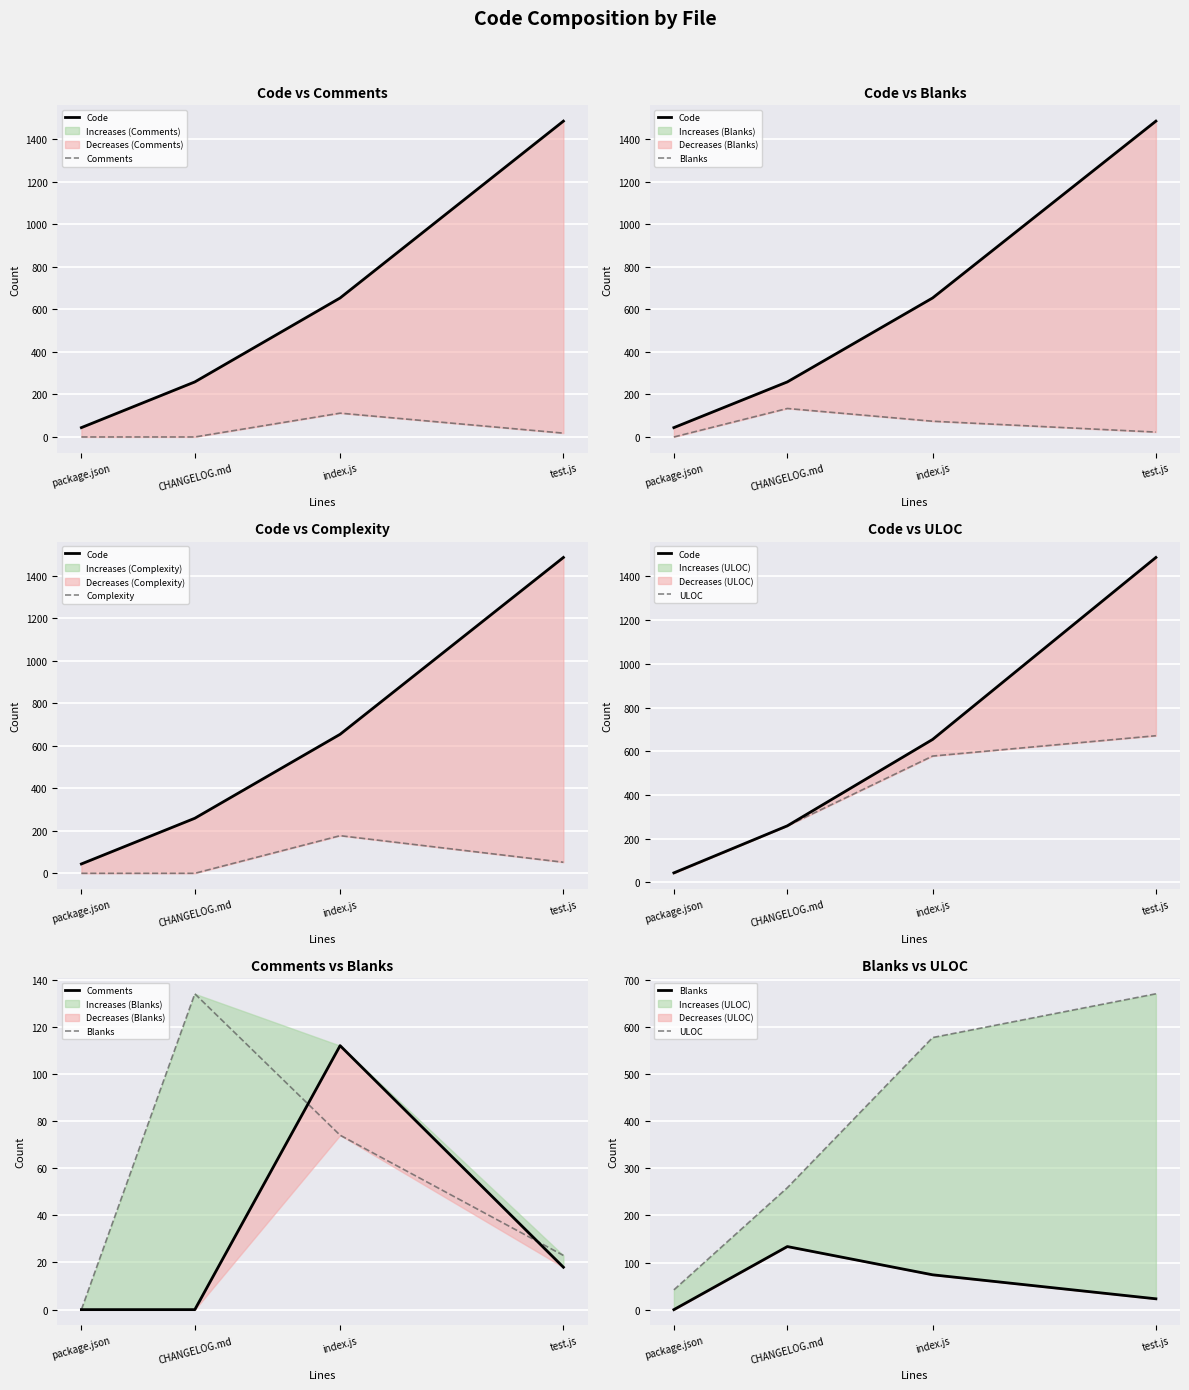

Reading left to right, extract all data points from this chart.

Code: package.json=44	CHANGELOG.md=259	index.js=654	test.js=1486
Comments: package.json=0	CHANGELOG.md=0	index.js=112	test.js=18
Blanks: package.json=0	CHANGELOG.md=134	index.js=74	test.js=23
Complexity: package.json=0	CHANGELOG.md=0	index.js=177	test.js=52
ULOC: package.json=42	CHANGELOG.md=259	index.js=578	test.js=671